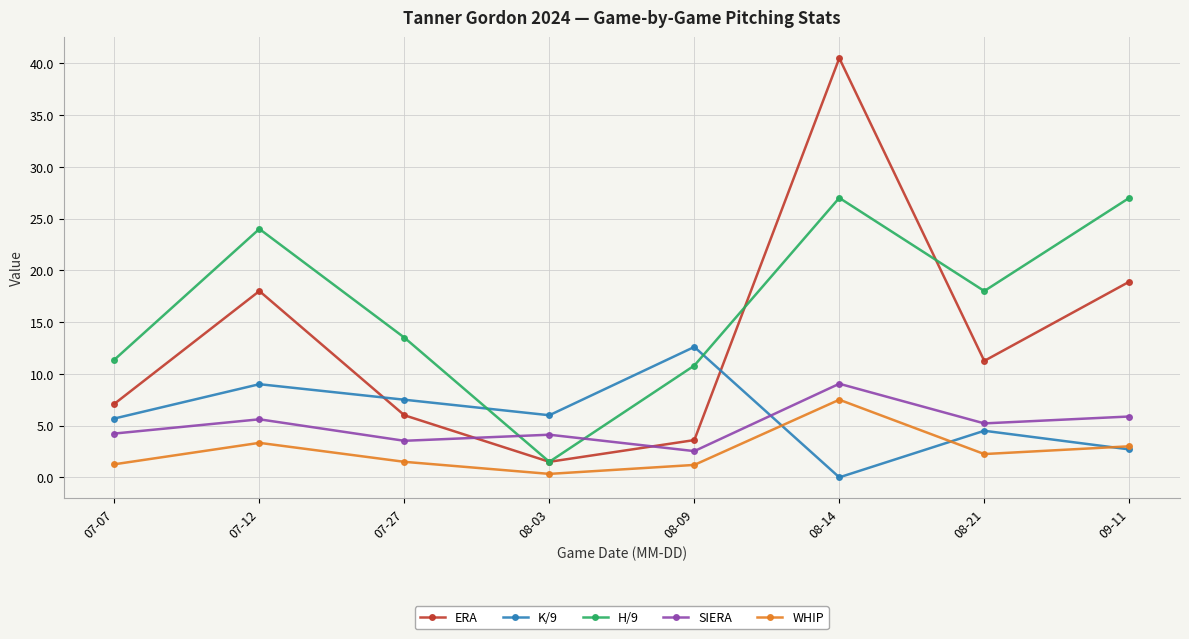

How many interior local peaks does the K/9 series have?

3